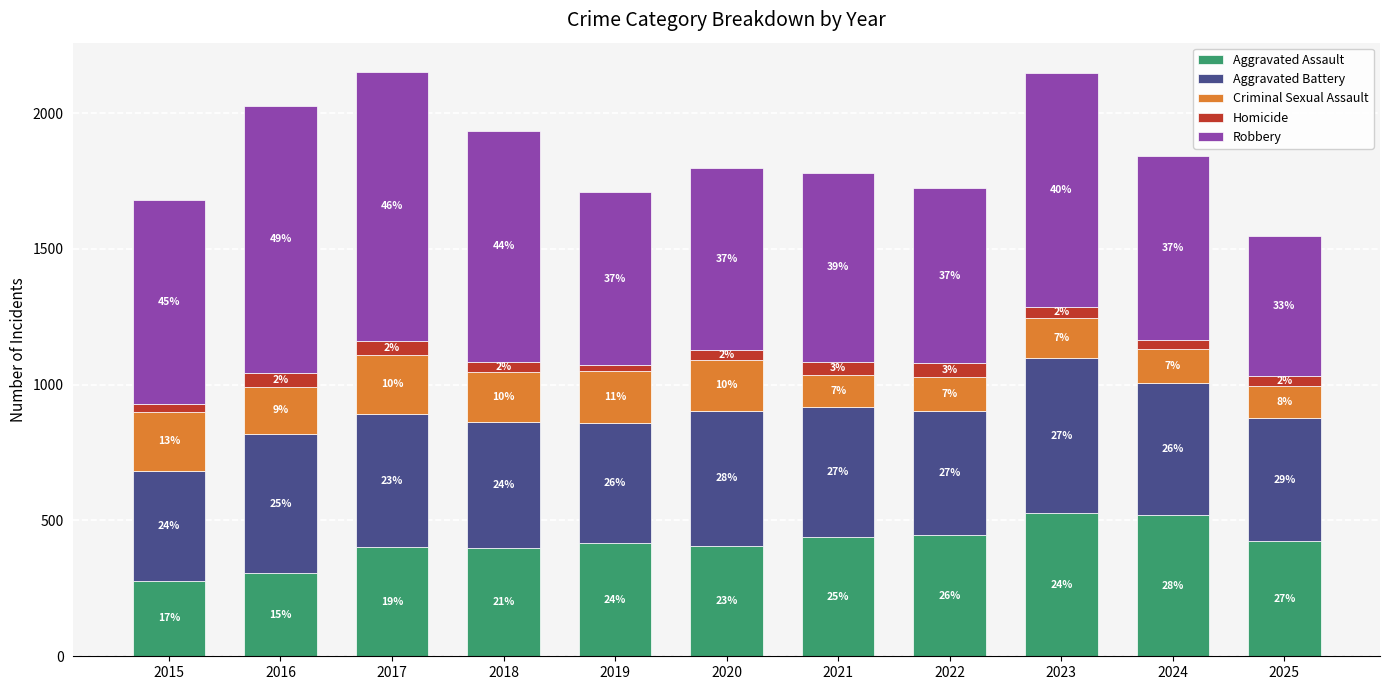

What are all the series names shown in the legend?

Aggravated Assault, Aggravated Battery, Criminal Sexual Assault, Homicide, Robbery